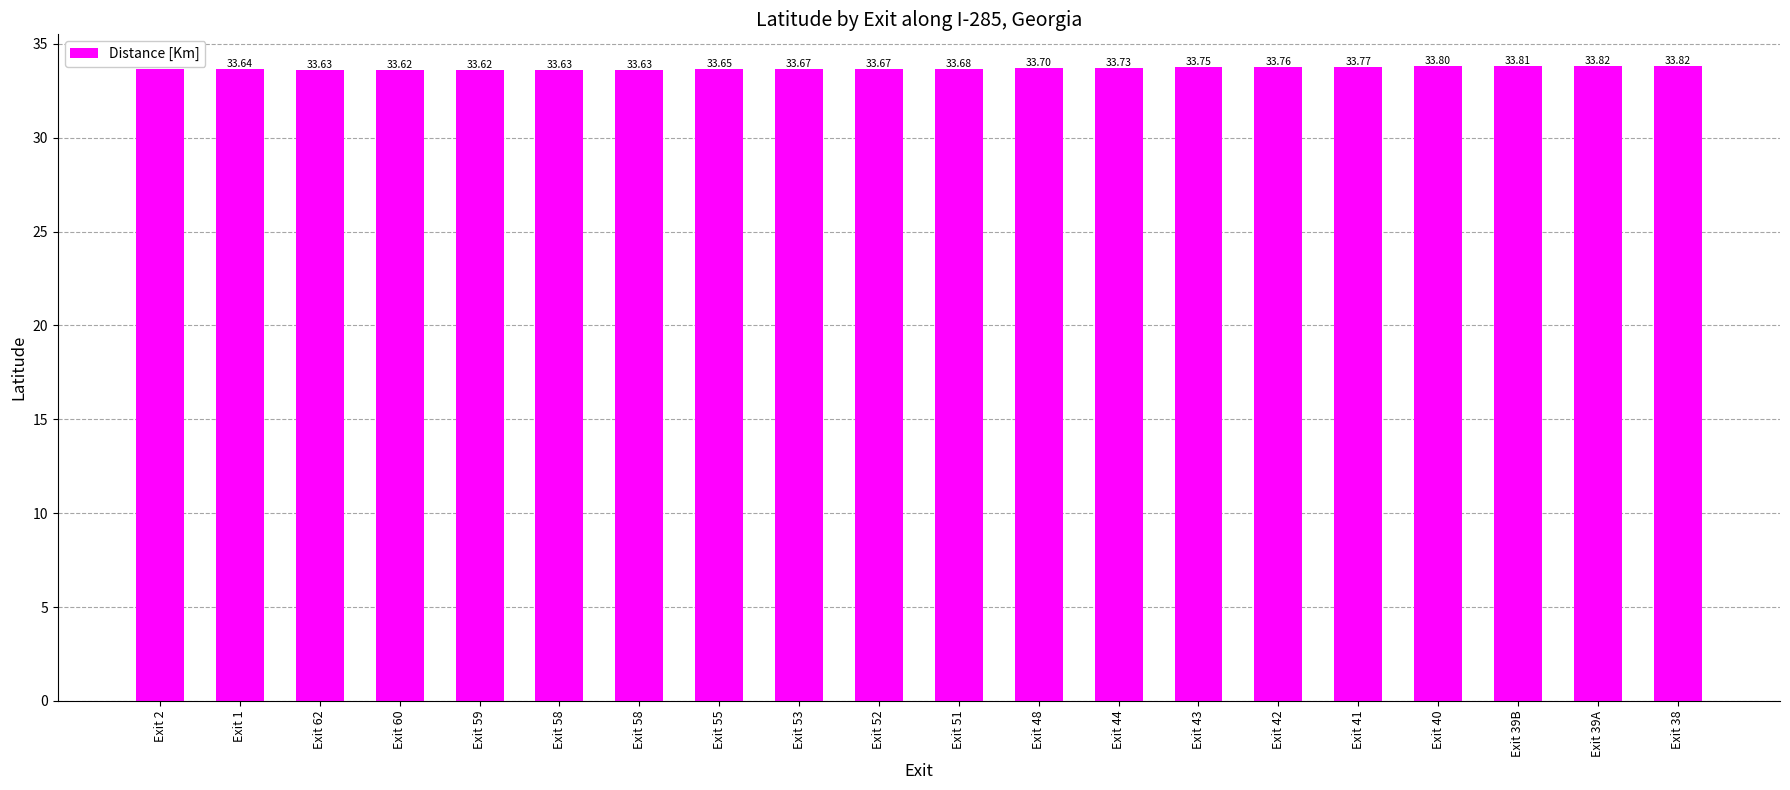

Between Exit 38 and Exit 58, which is larger?

Exit 38